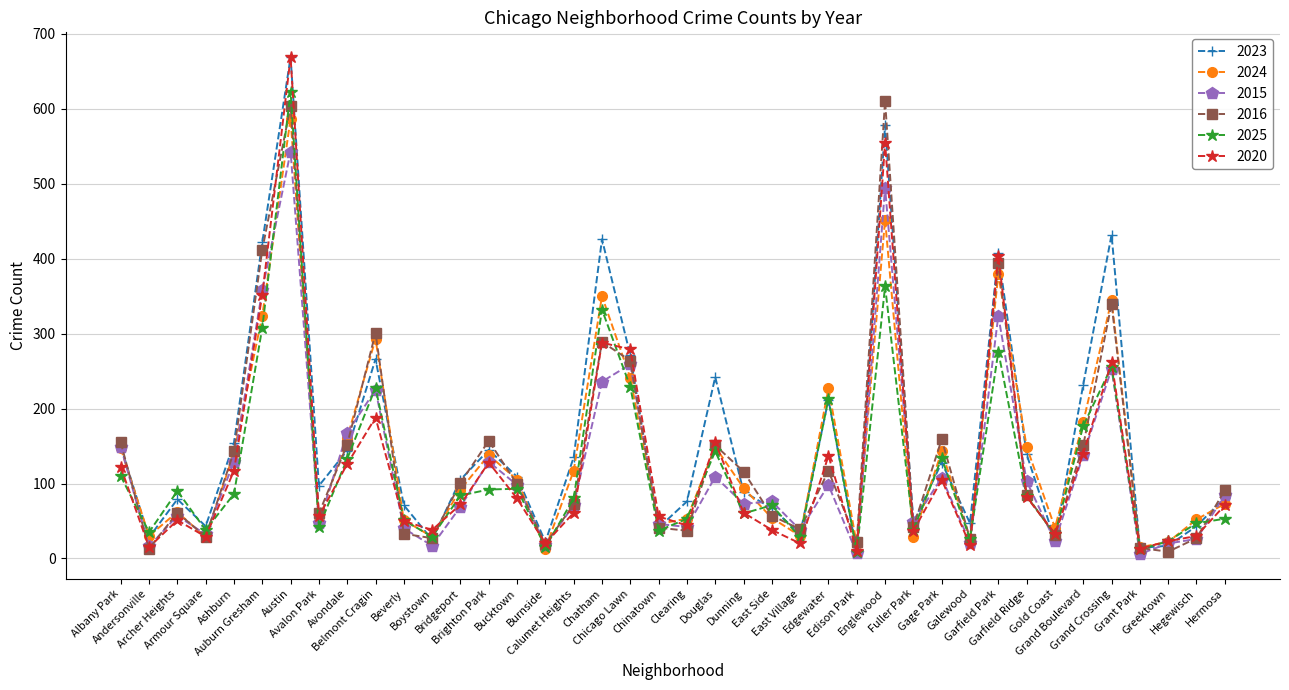

What is the maximum value shown in the chart?

669